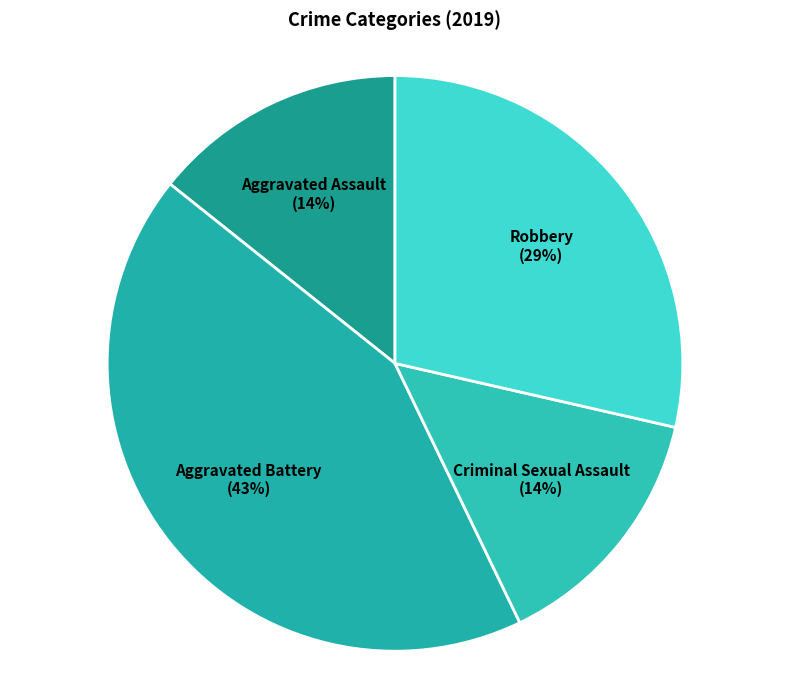

How many segments does this pie chart have?

4